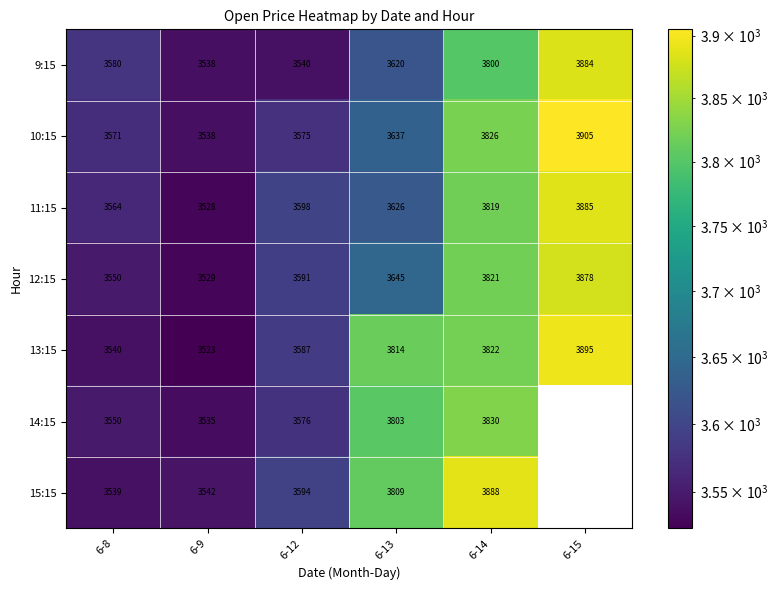

What is the maximum value shown in the chart?

3905.0